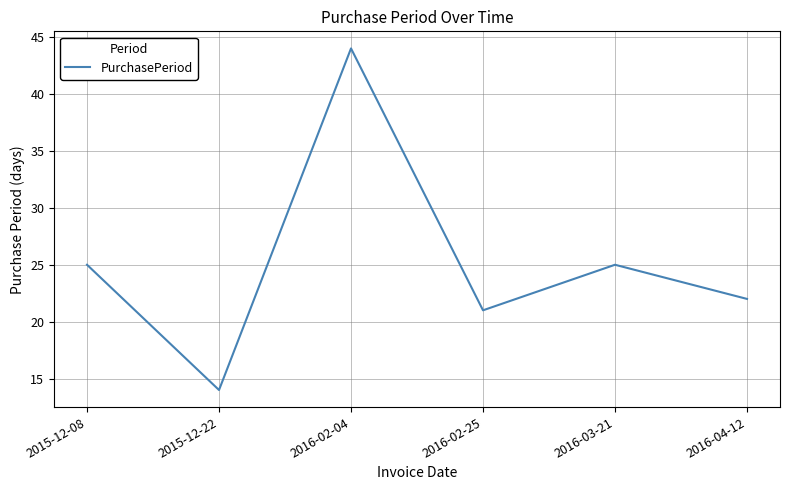

How many lines are shown in the chart?

1